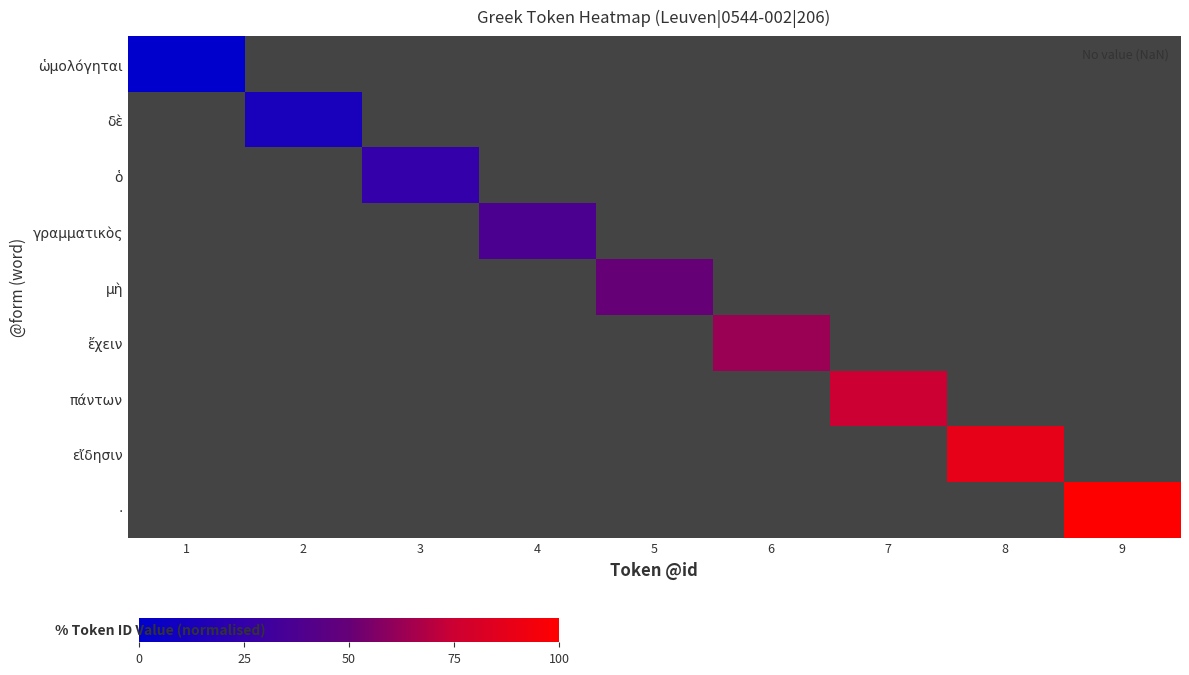

At how many categories does at least one series exceed 95?

1